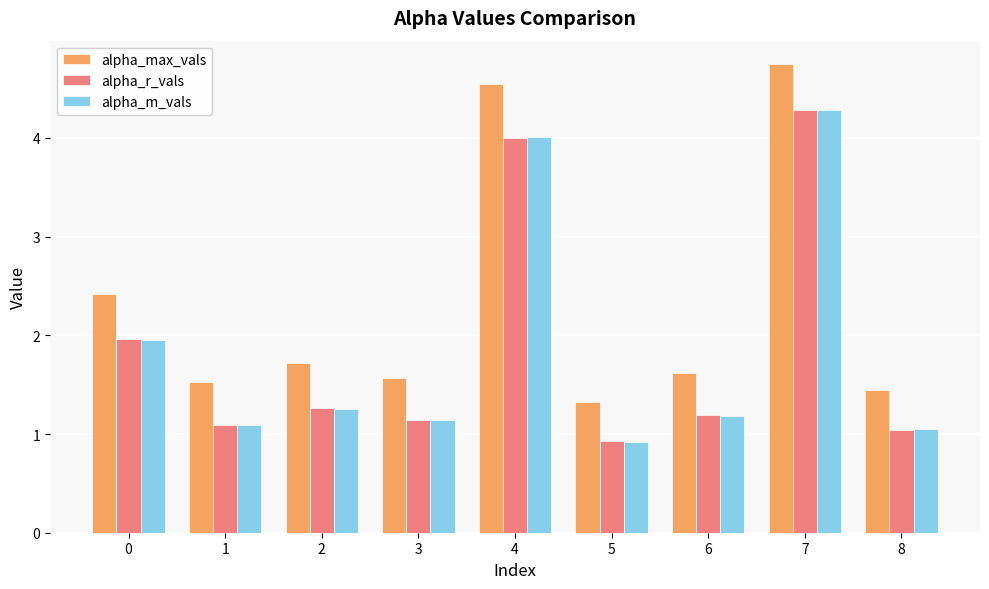

At which category is the sum across all series the highest?

7